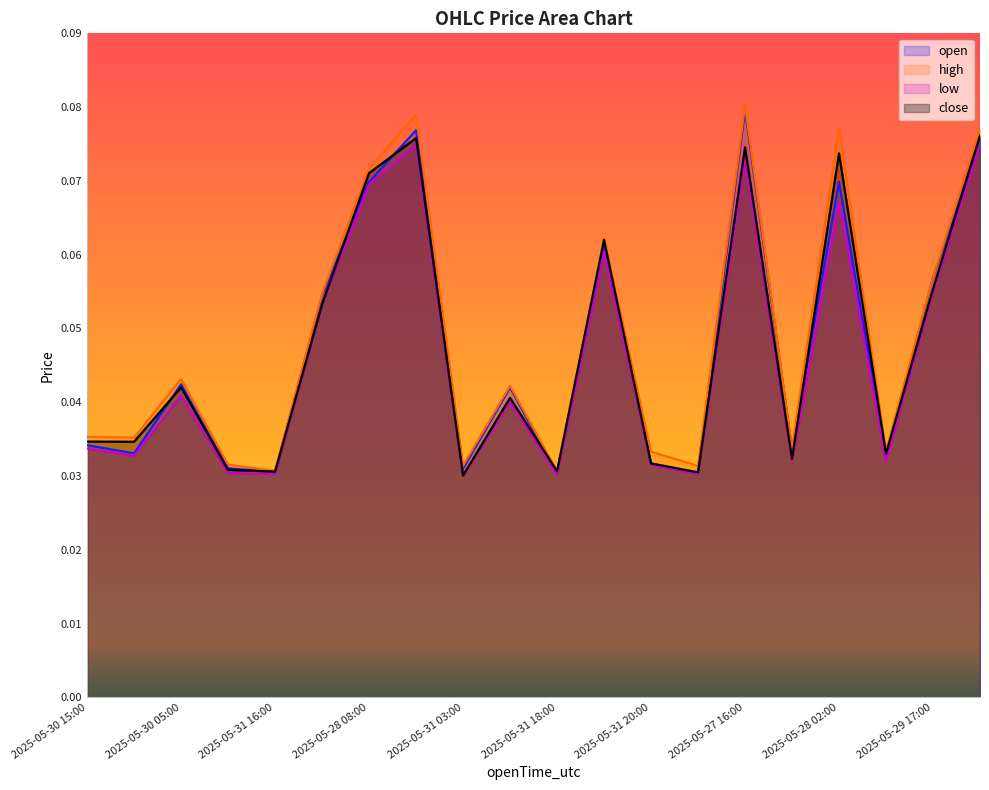

List the series in order of their peak value, lowest first.

low, close, open, high